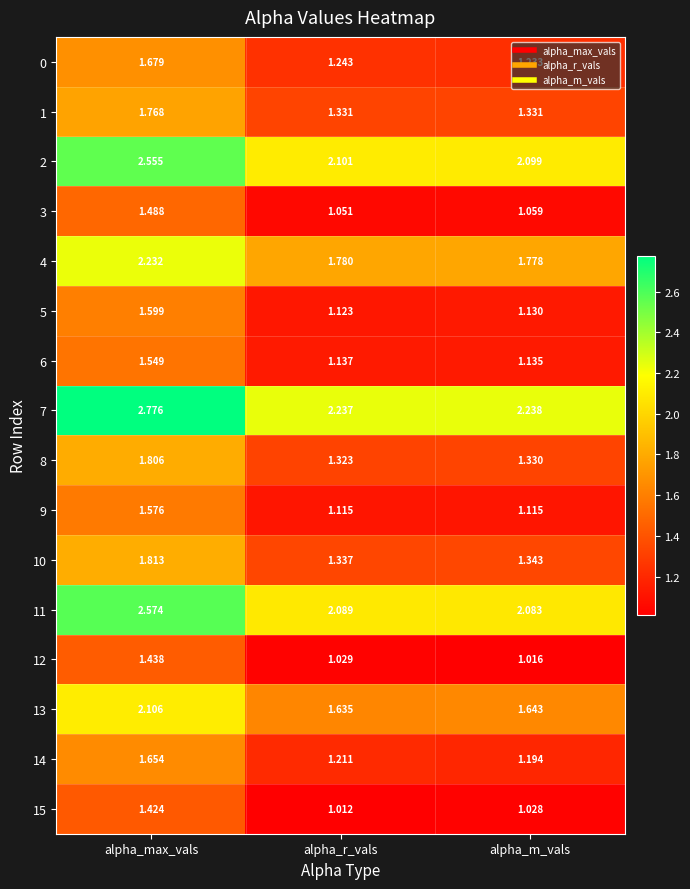

Which category has the lowest value in the 2 series?

alpha_m_vals